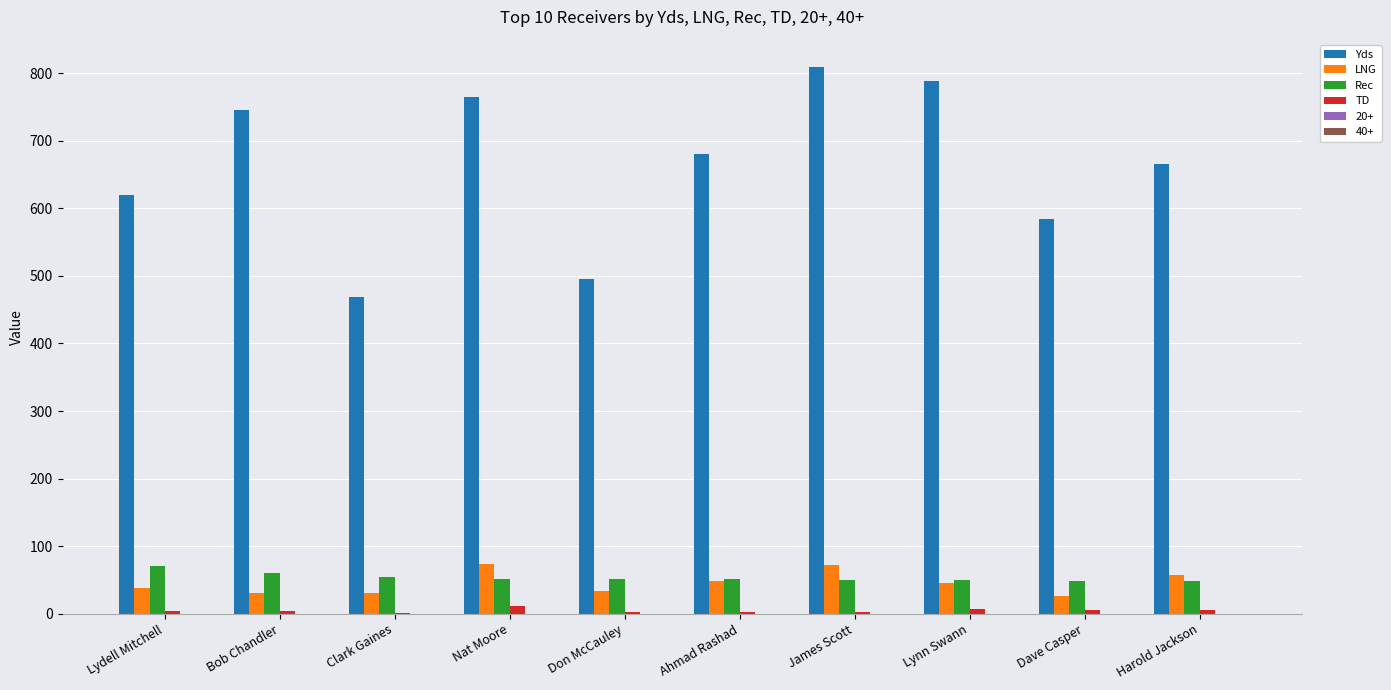

Is it true that Yds equals 620 at Lydell Mitchell?

True